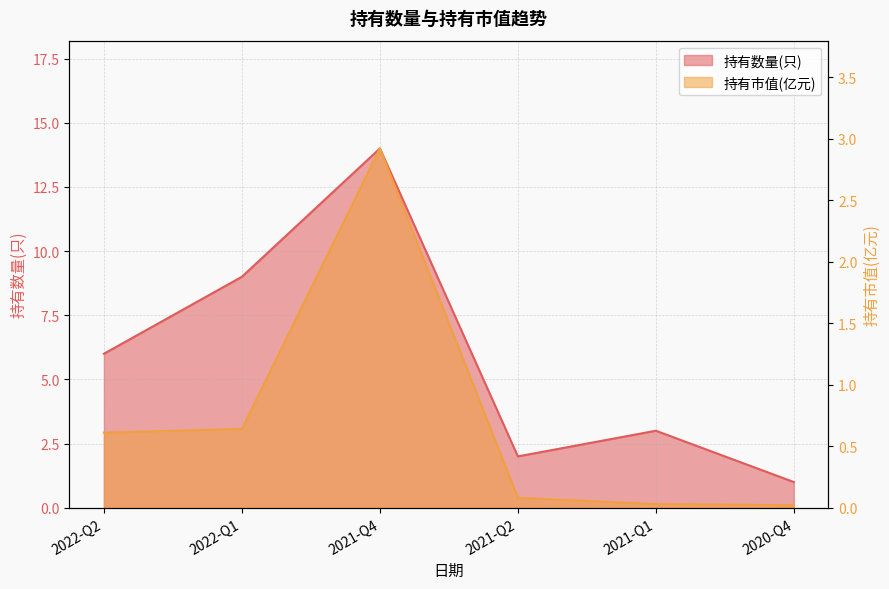

True or false: 持有数量(只) has a value of 14.0 at 2021-Q4.

True